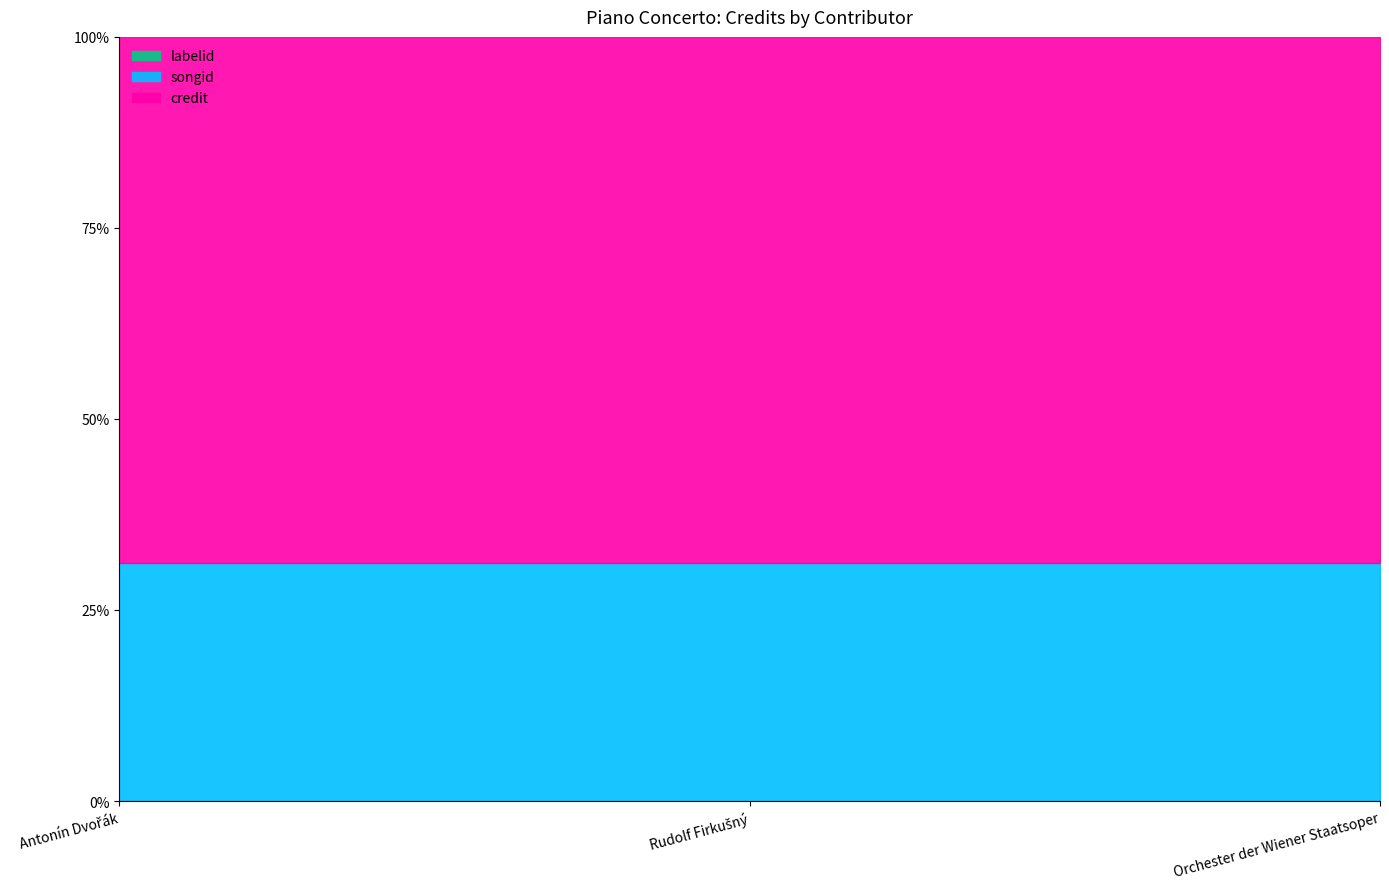

What is the average value of the credit series?

2120422